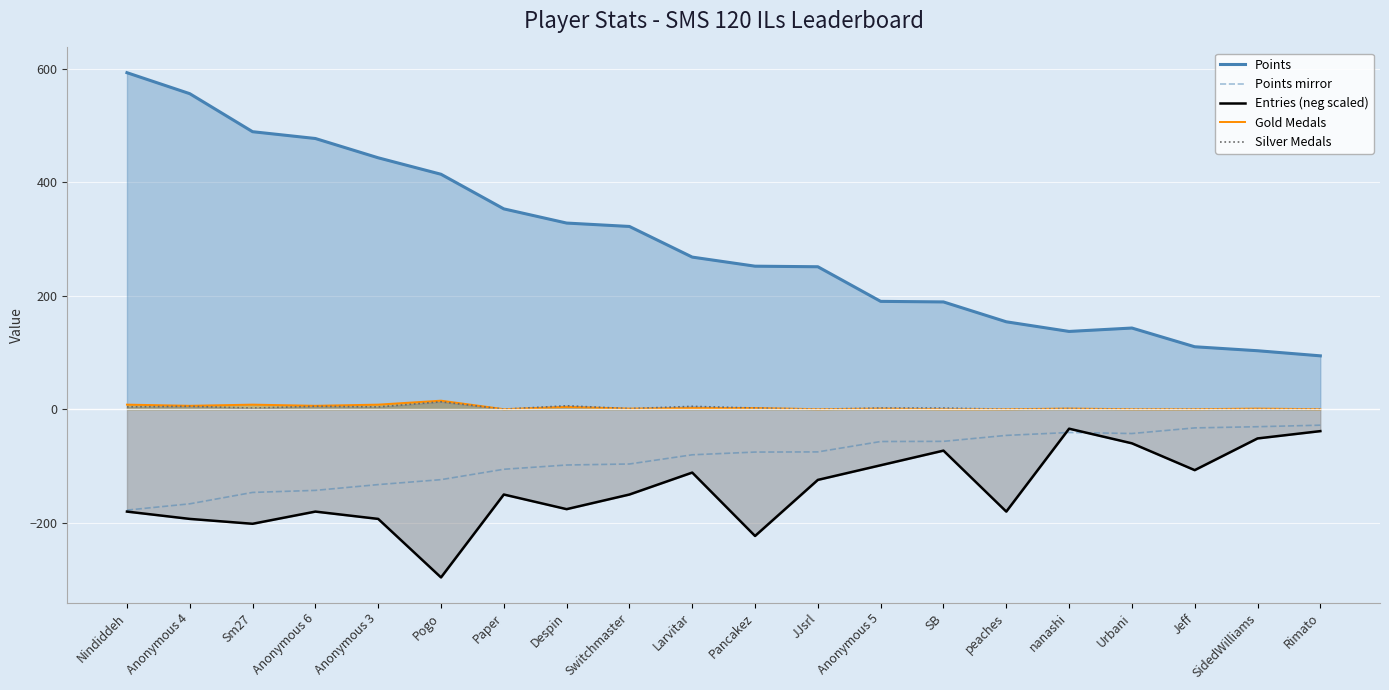

The value of Gold Medals at Pancakez is 2.0. True or false?

True